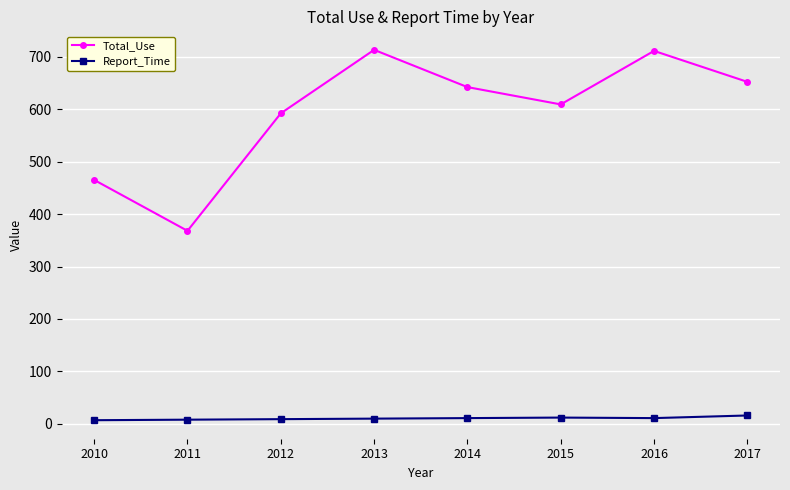

What are all the series names shown in the legend?

Total_Use, Report_Time